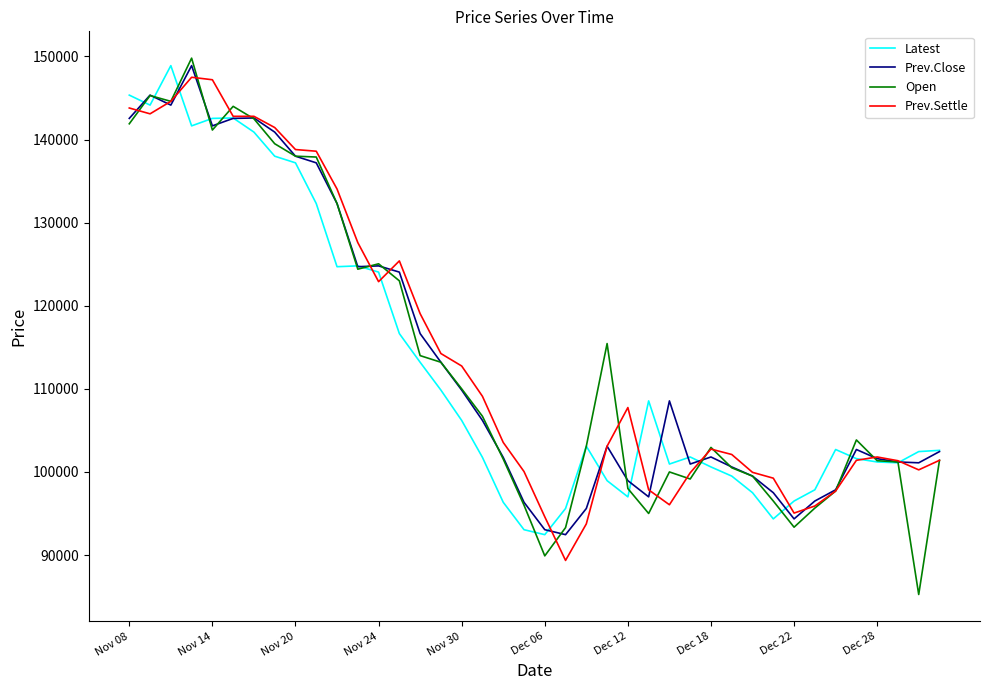

What is the smallest value displayed?

85250